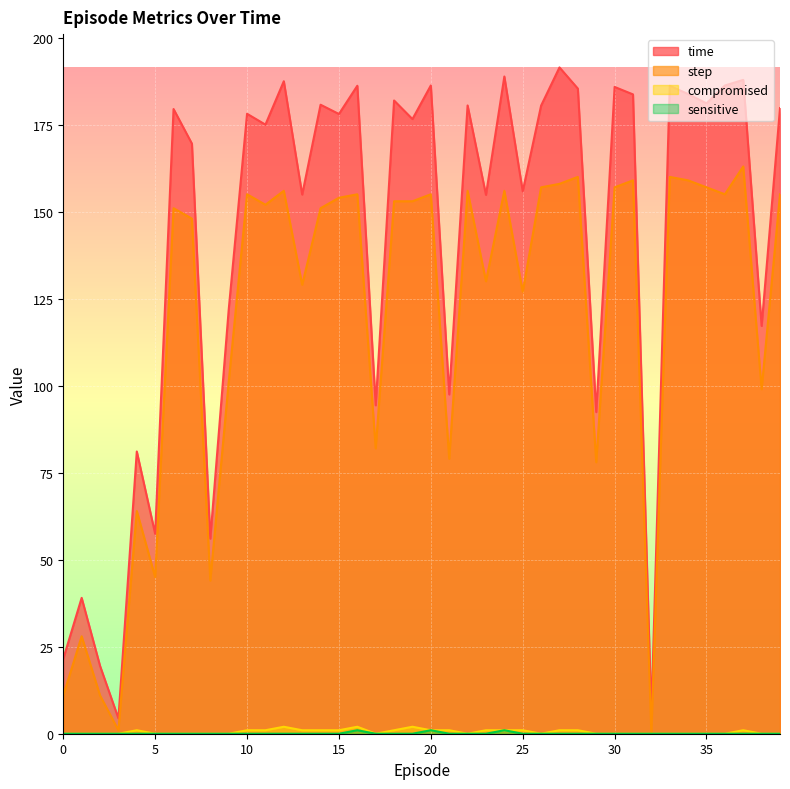

Between 18 and 27, which series saw the biggest shift?

time